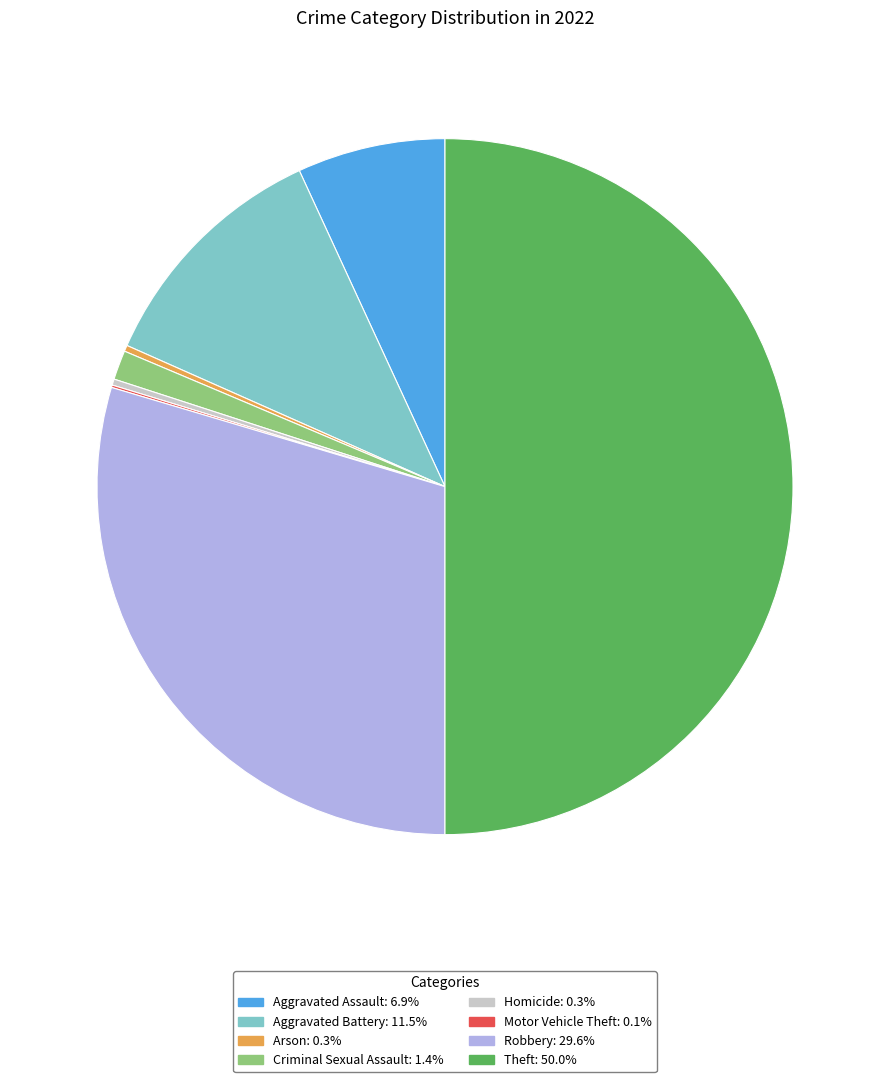

Do Robbery and Homicide together represent more than half of the pie?

No